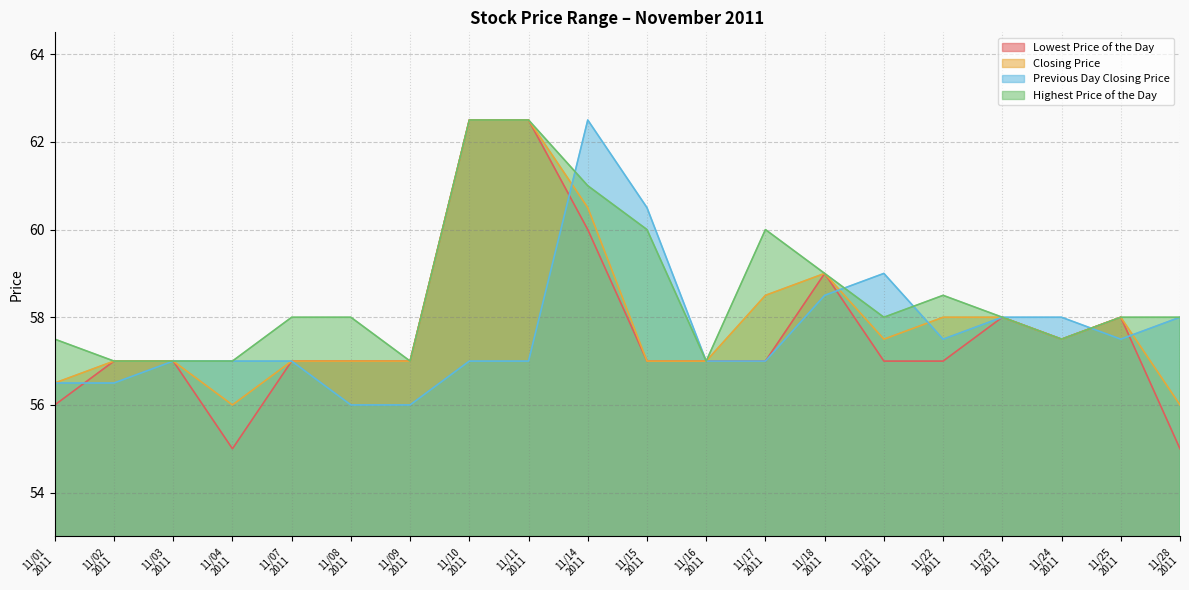

What is the difference between the second highest and minimum values in the Lowest Price of the Day series?

7.5